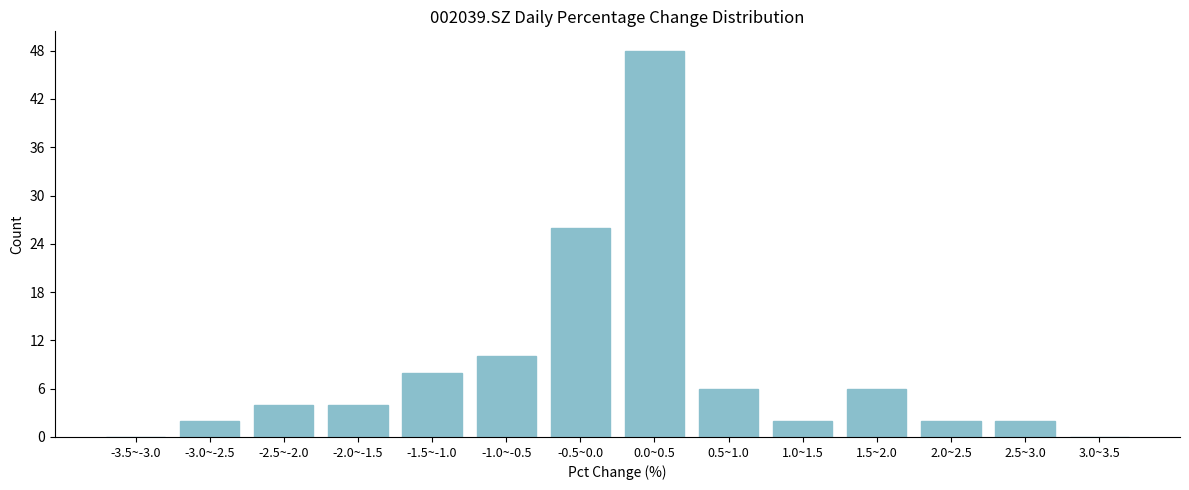

Reading right to left, what are all the values shown in this chart?

3.0~3.5=0	2.5~3.0=2	2.0~2.5=2	1.5~2.0=6	1.0~1.5=2	0.5~1.0=6	0.0~0.5=48	-0.5~0.0=26	-1.0~-0.5=10	-1.5~-1.0=8	-2.0~-1.5=4	-2.5~-2.0=4	-3.0~-2.5=2	-3.5~-3.0=0